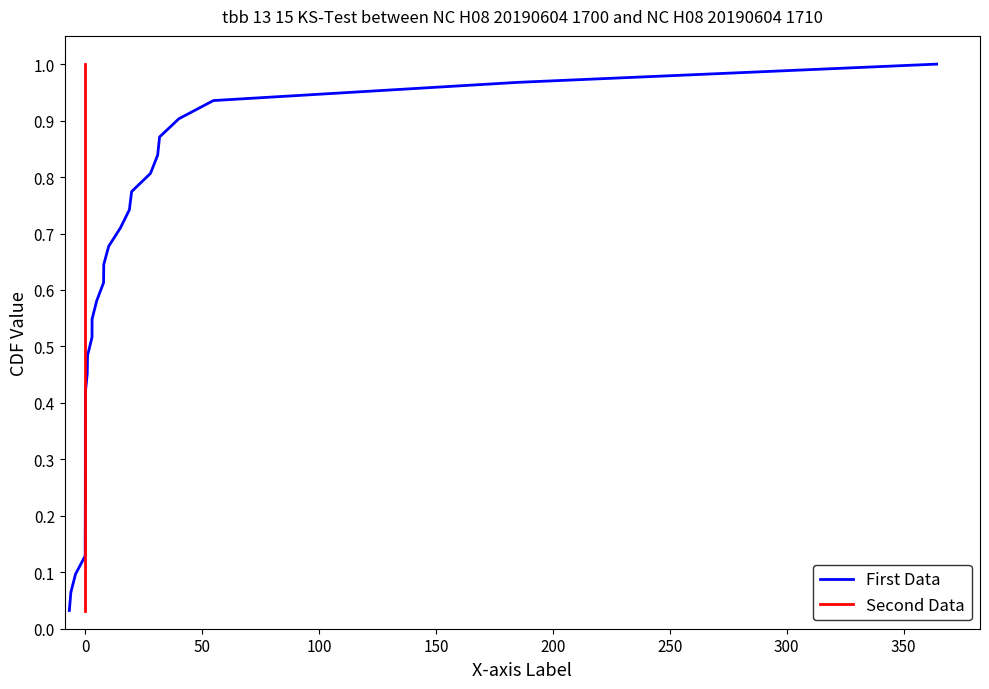

List the series in order of their peak value, lowest first.

First Data, Second Data